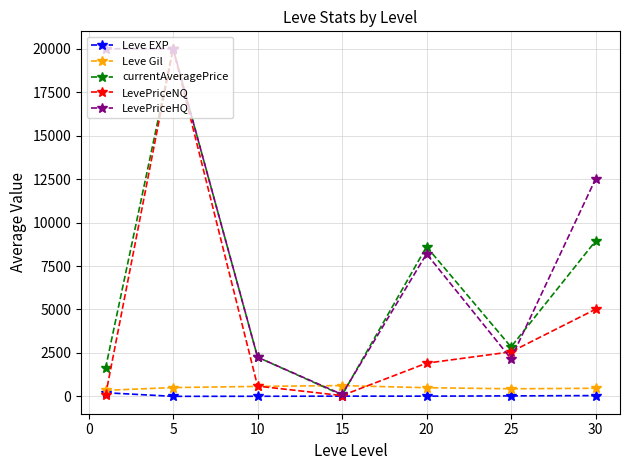

Which series ends up on top after the final intersection of currentAveragePrice and Leve Gil?

currentAveragePrice